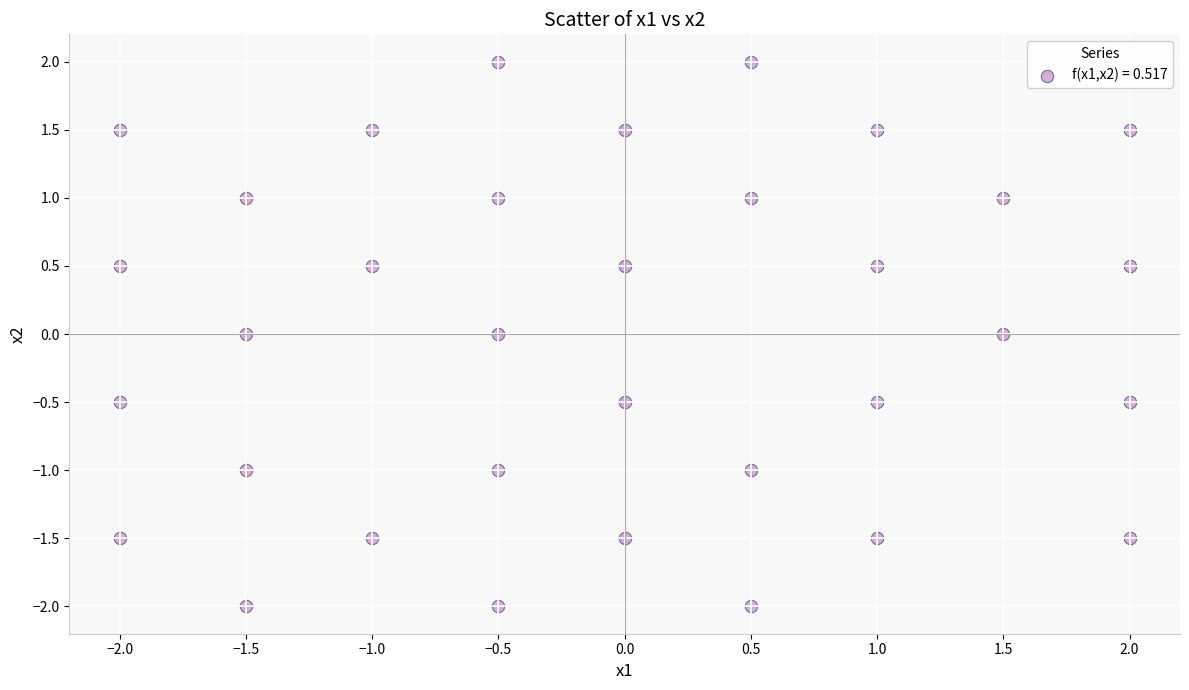

What is the range of X values (max minus min)?

4.0